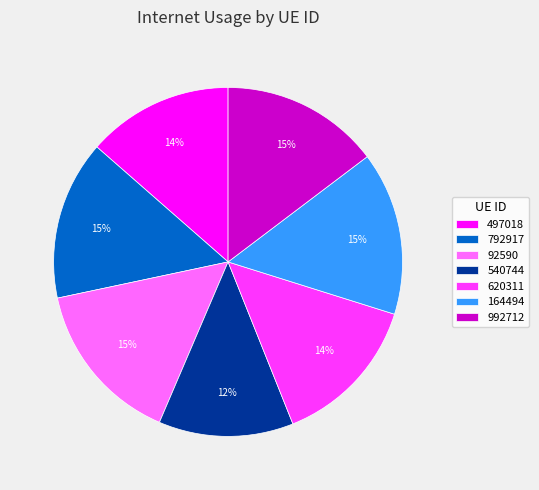

Which has a higher value, 992712 or 540744?

992712